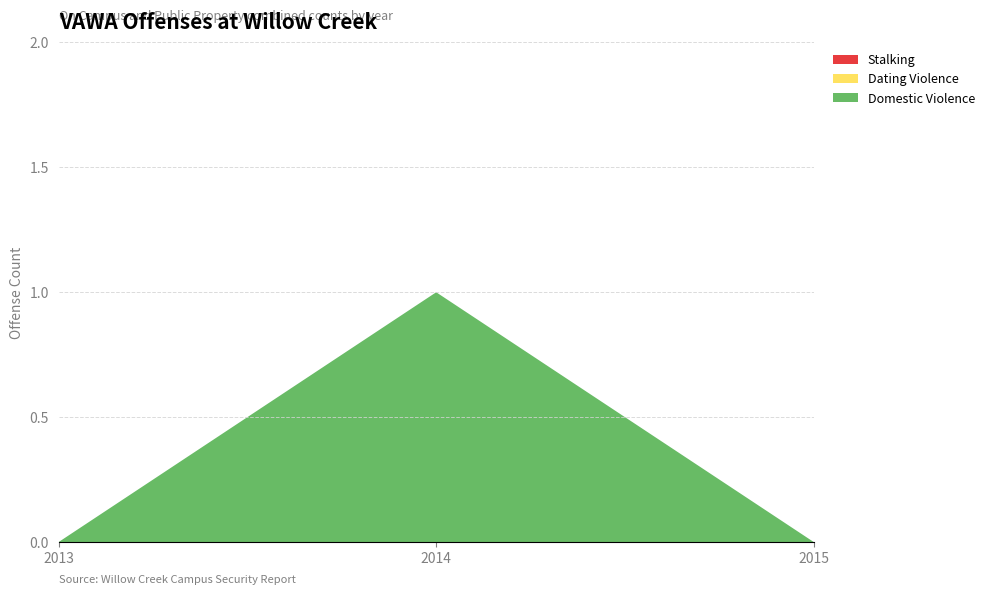

Reading left to right, transcribe all the data shown in this chart.

Domestic Violence: 0	1	0
Dating Violence: 0	0	0
Stalking: 0	0	0